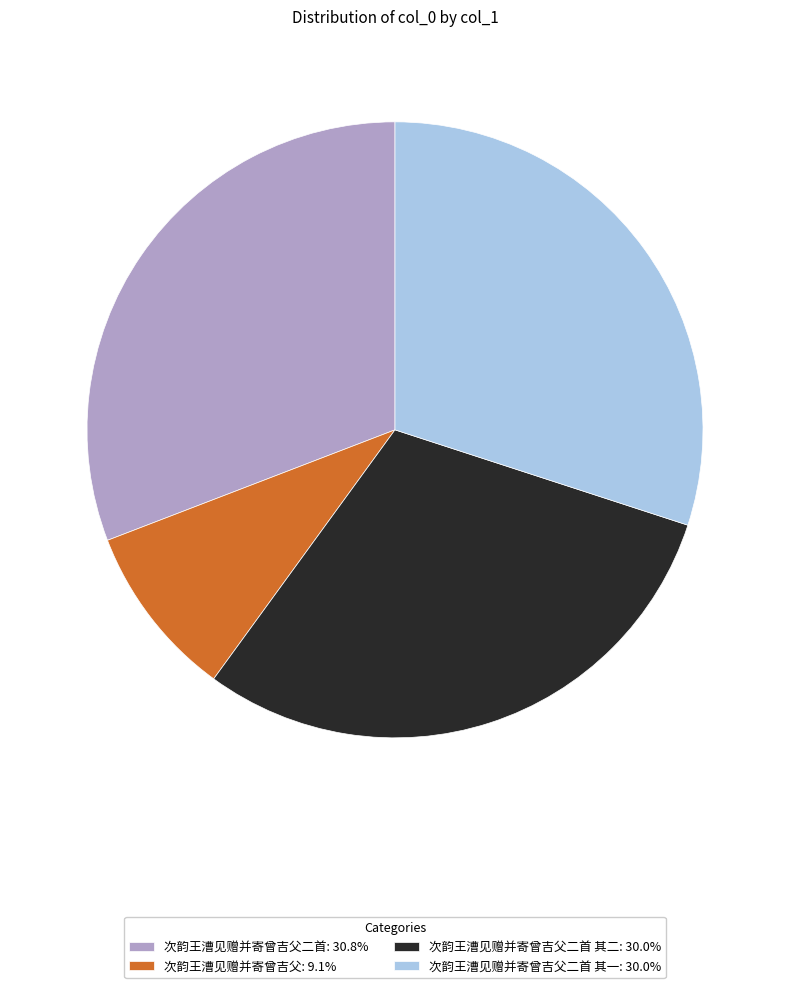

What is the ratio of the value at 次韵王漕见赠并寄曾吉父: 9.1% to the value at 次韵王漕见赠并寄曾吉父二首 其一: 30.0%?

0.3